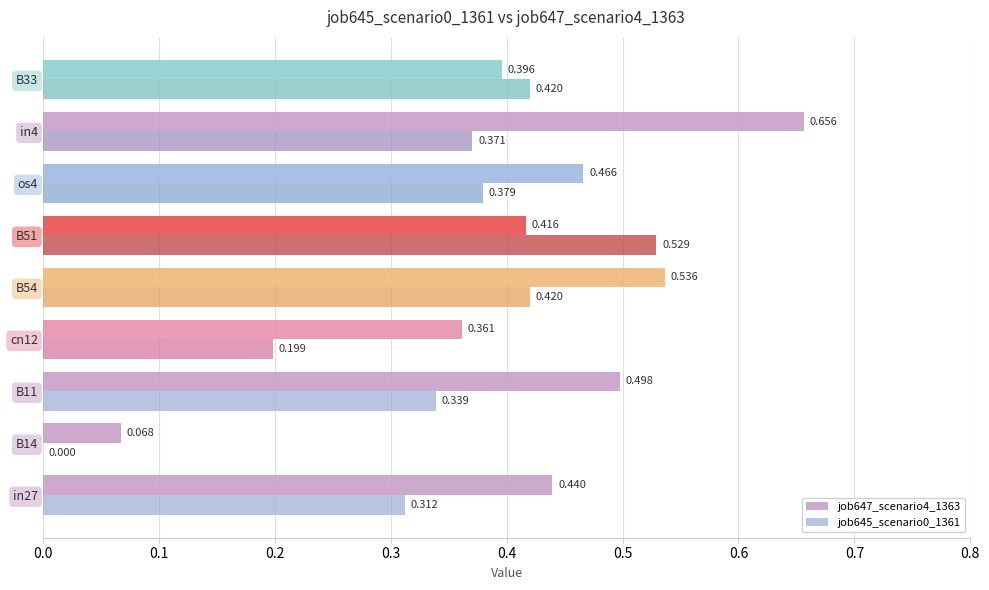

Is the value of job645_scenario0_1361 at B33 greater than the value of job647_scenario4_1363 at B14?

Yes